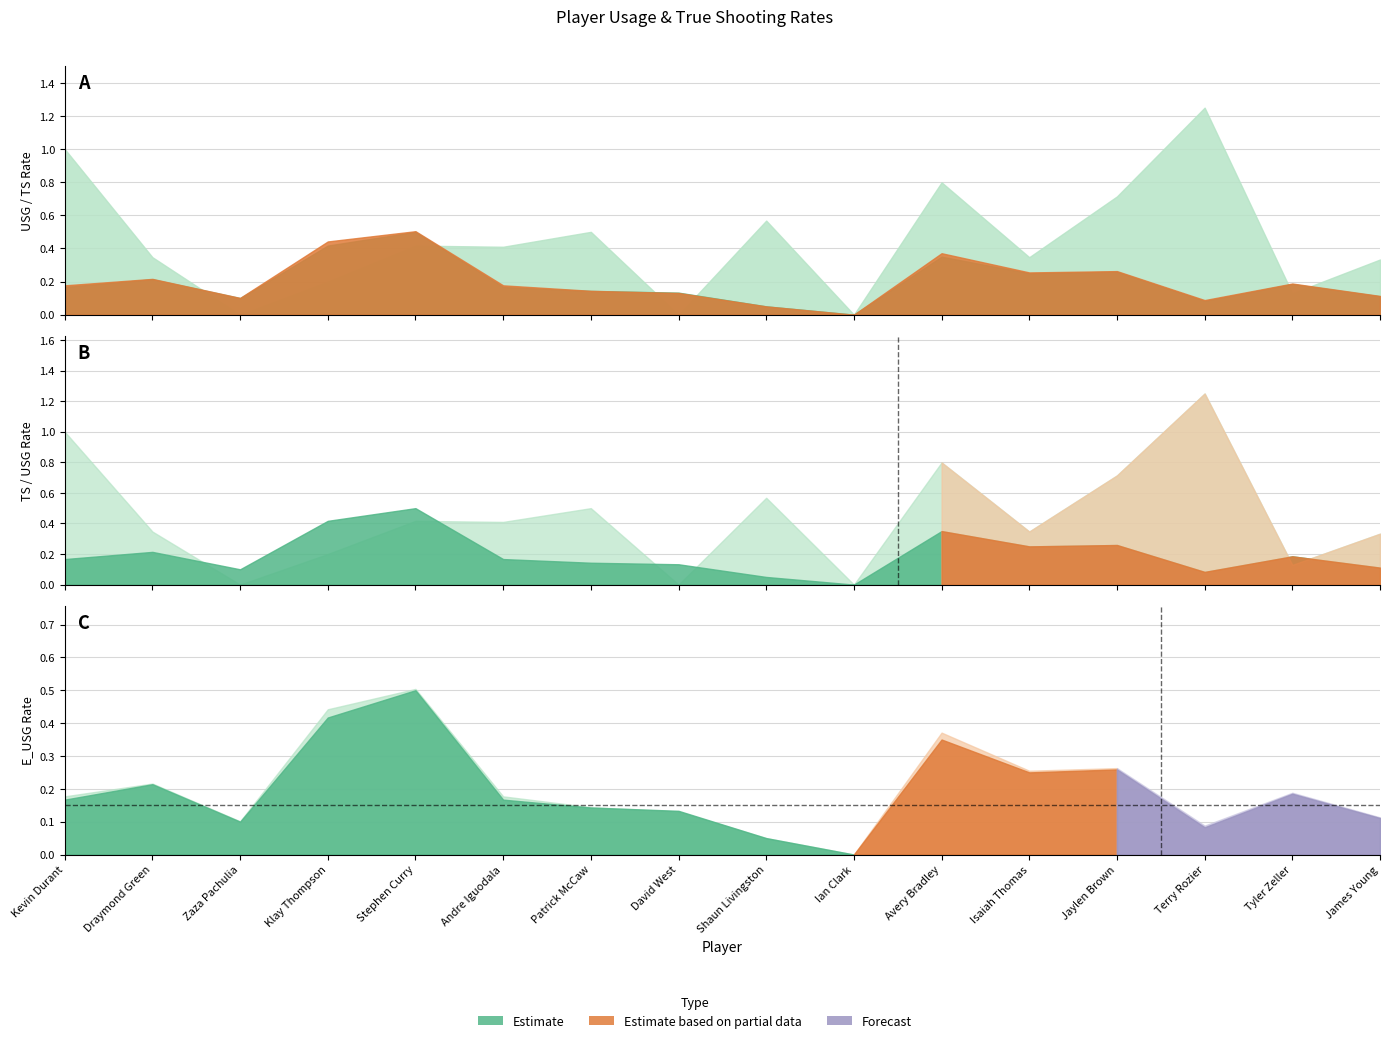

The TS_PCT series shows 0.2 at James Young. True or false?

False